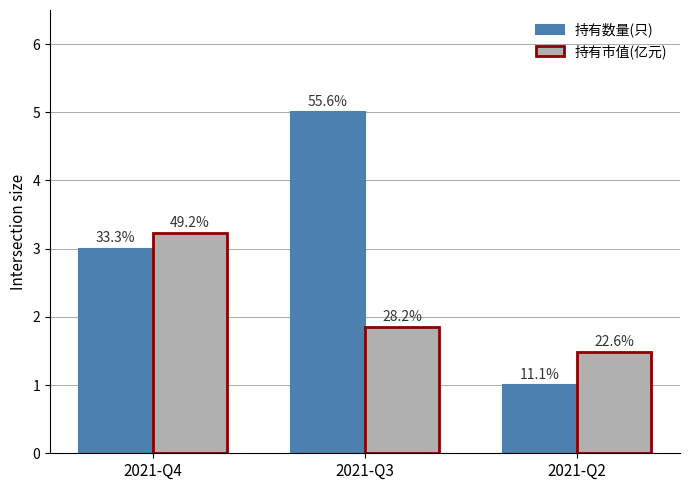

Which series has the largest total across all categories?

持有数量(只)